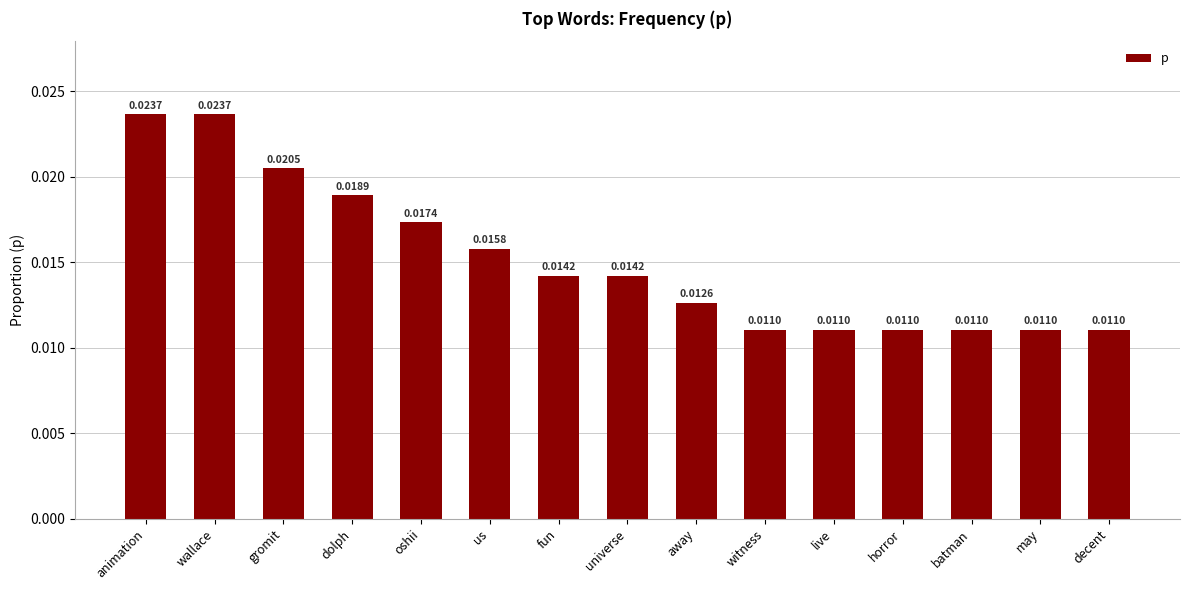

What is the label of the 1st bar from the left?

animation